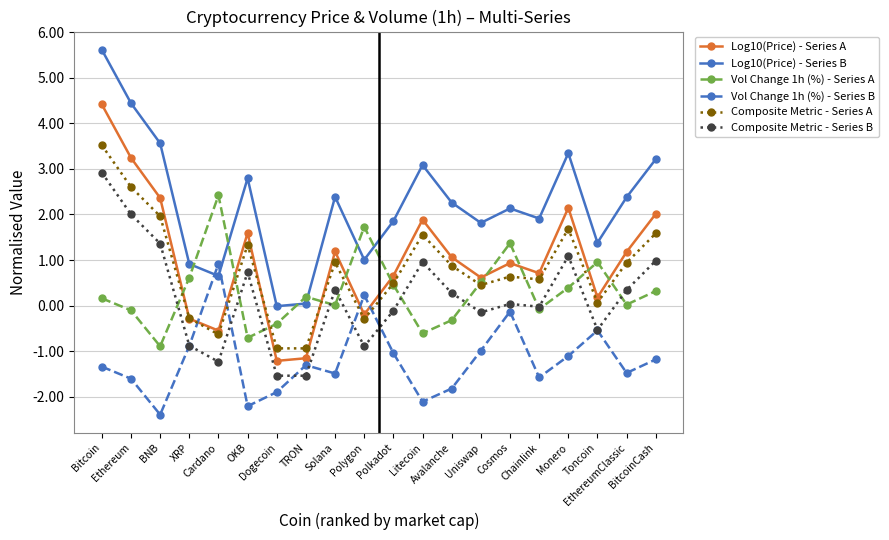

True or false: Vol Change 1h (%) - Series A has more than 1 interior local peaks.

True